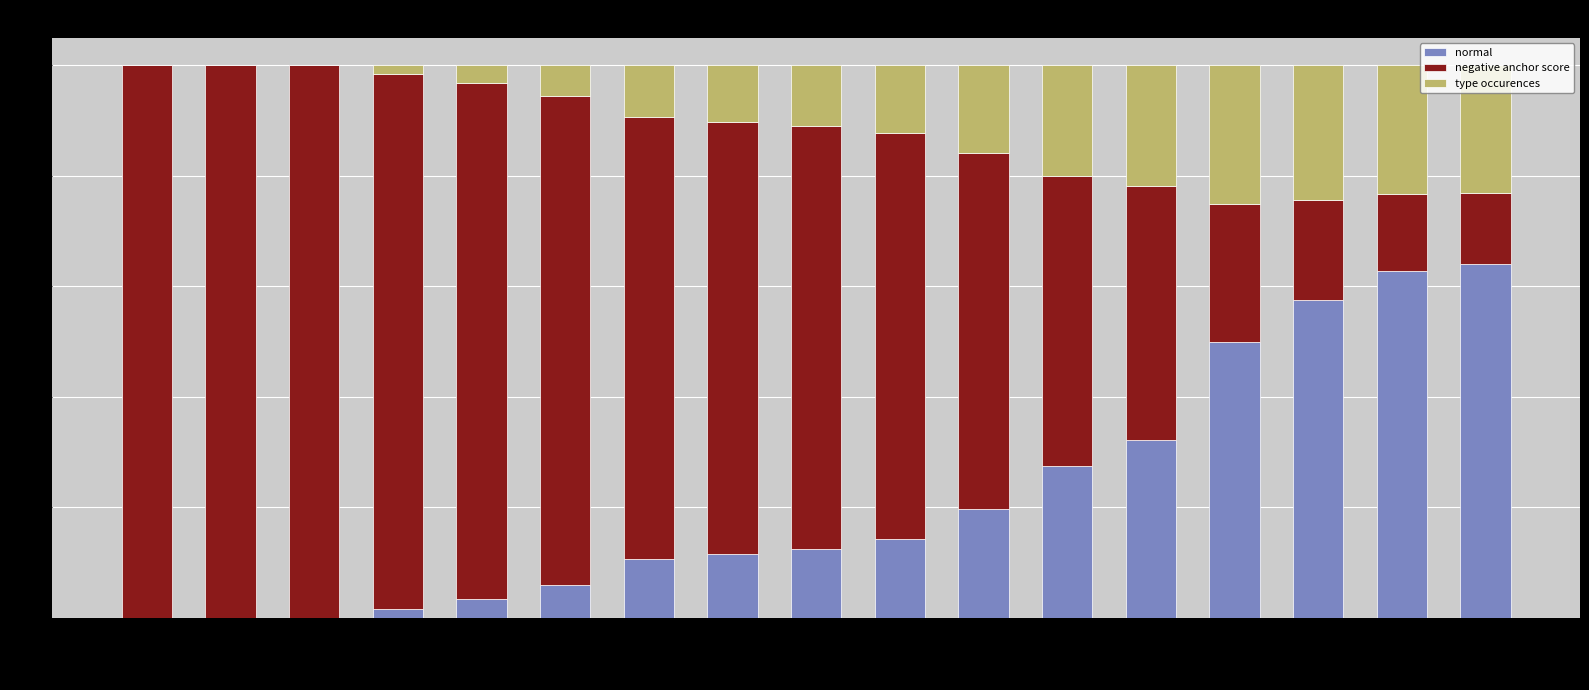

What are all the series names shown in the legend?

normal, negative anchor score, type occurences